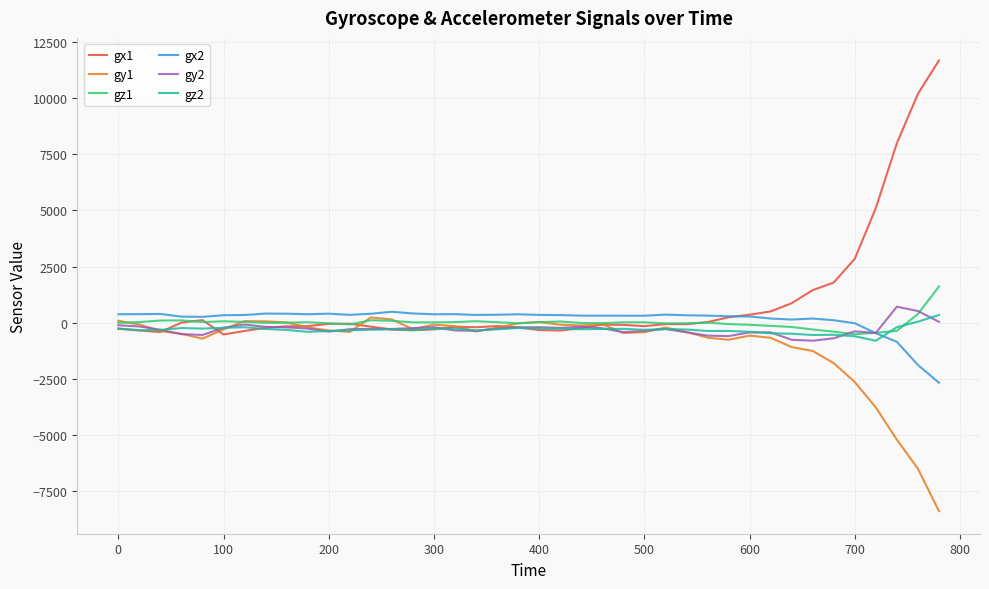

What is the greatest value displayed?

11687